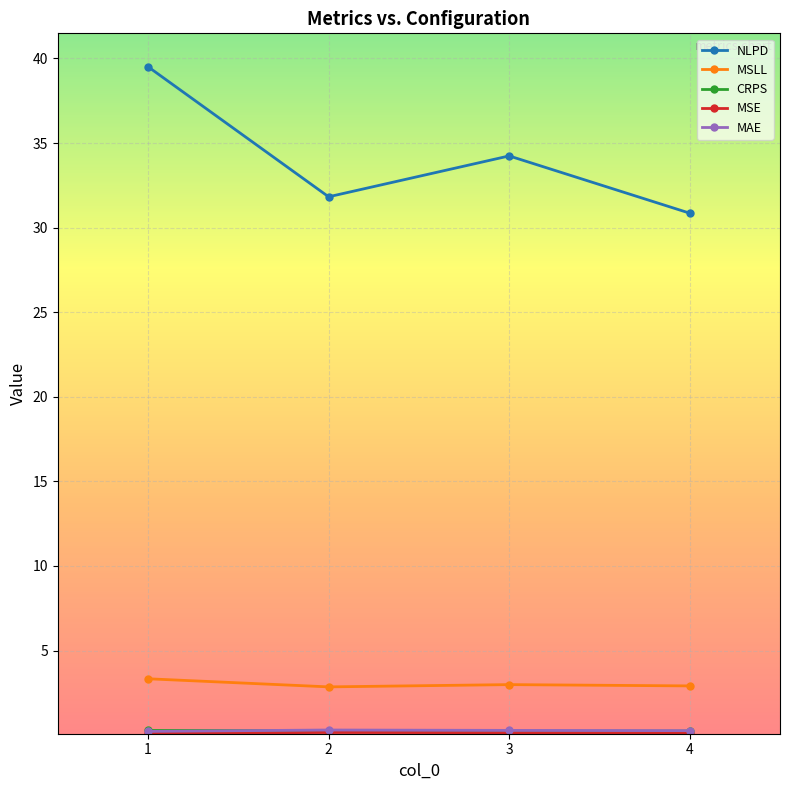

What is the sum of the MSLL values at 2 and 1?

6.2